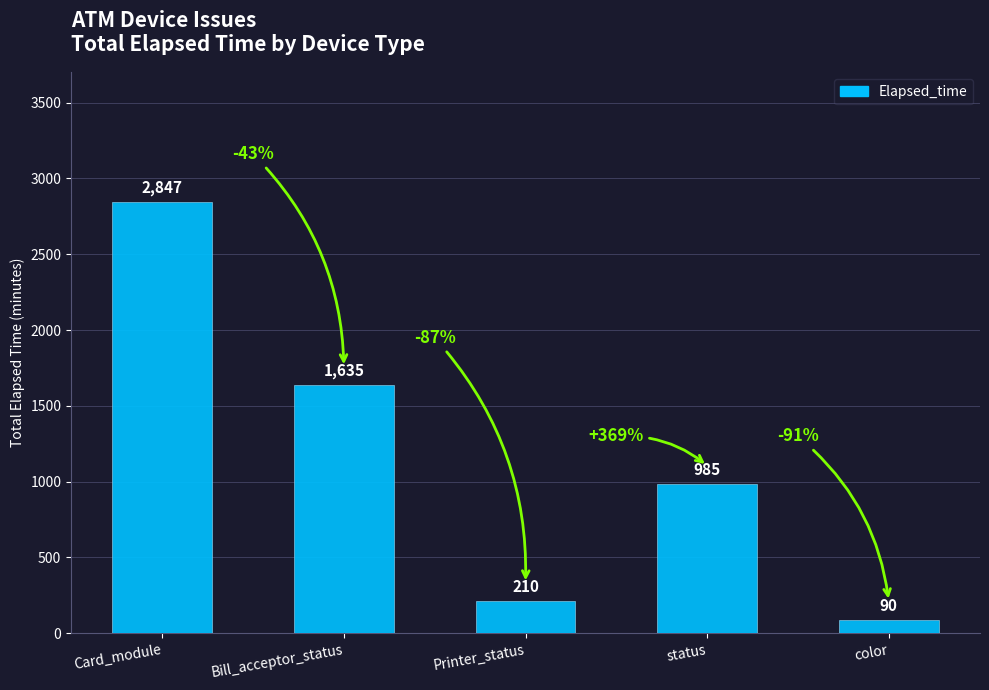

At which category does the chart reach its peak across all series?

Card_module